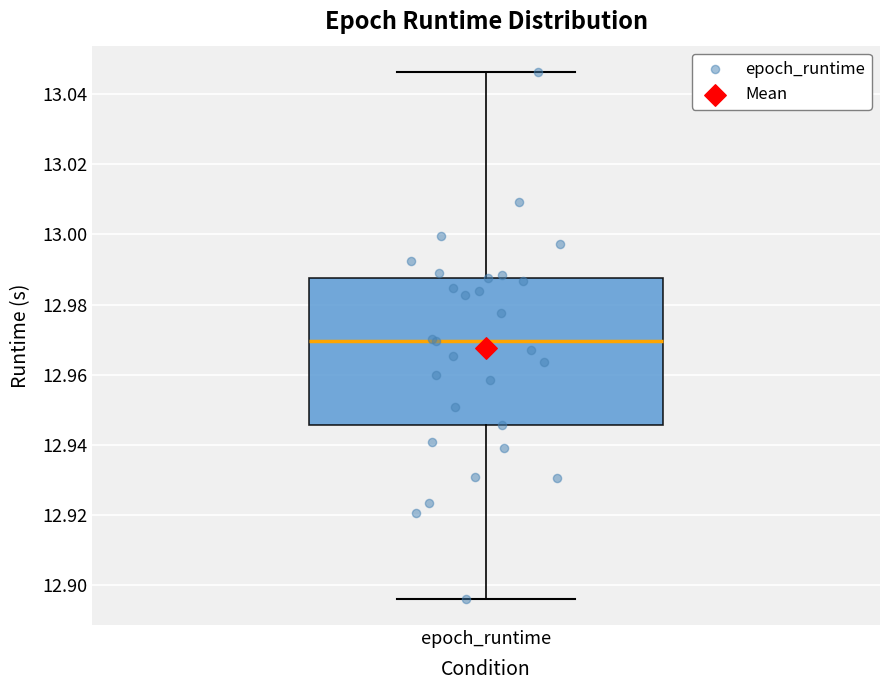

Where does the lower whisker of the box for epoch_runtime end on the y-axis? The values are not printed on the chart, so give them approximately, as read against the axis.

12.896